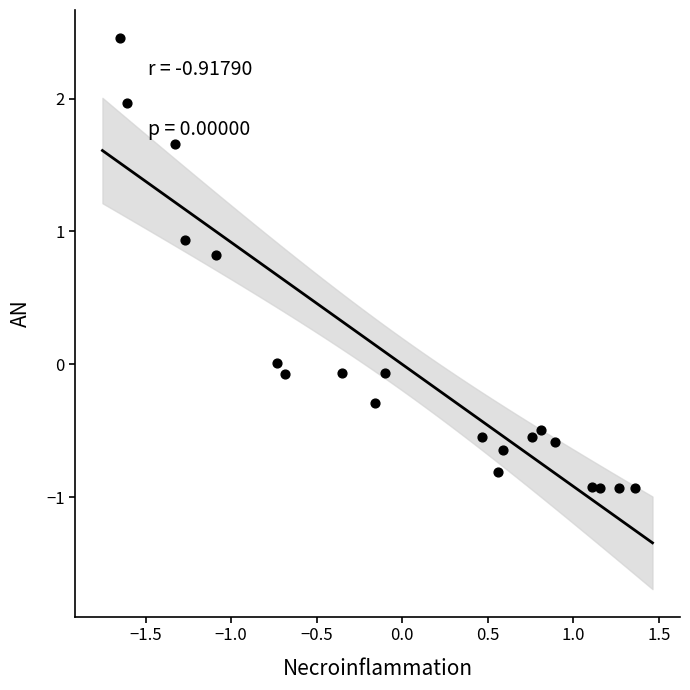

What is the range of Y values (max minus min)?

3.4